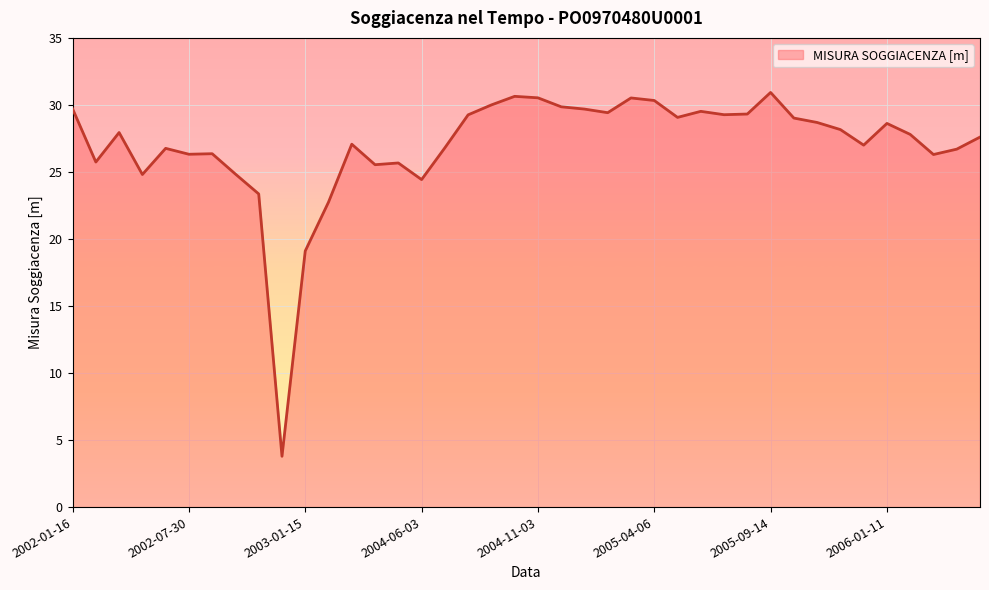

What is the minimum value shown in the chart?

3.8